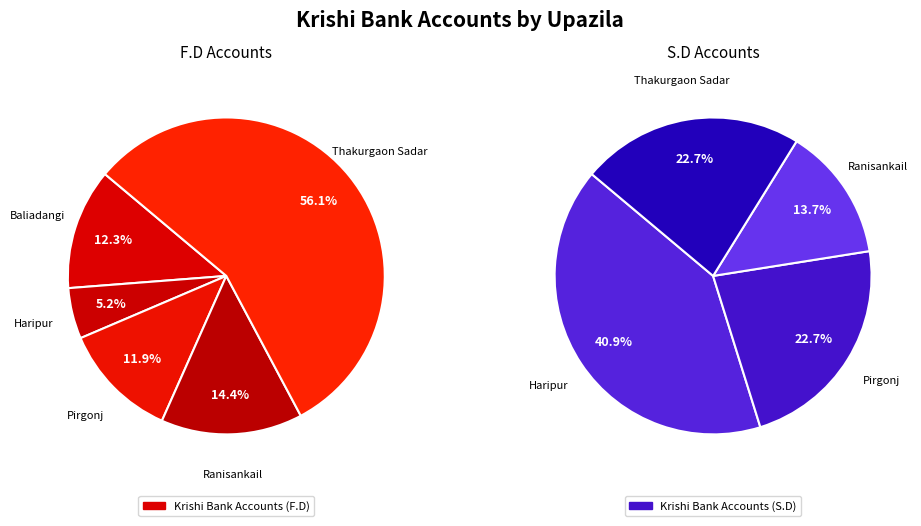

To the nearest percent, what is the difference between the largest and smallest slice percentages?

51%